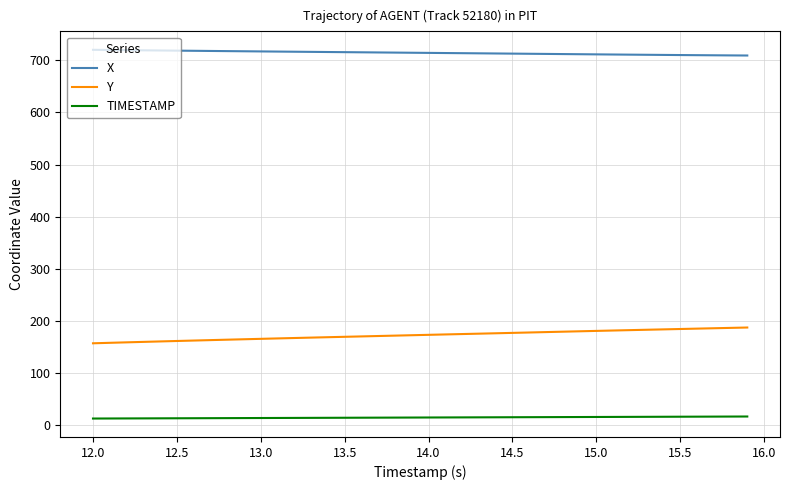

True or false: X and TIMESTAMP intersect in this chart.

False